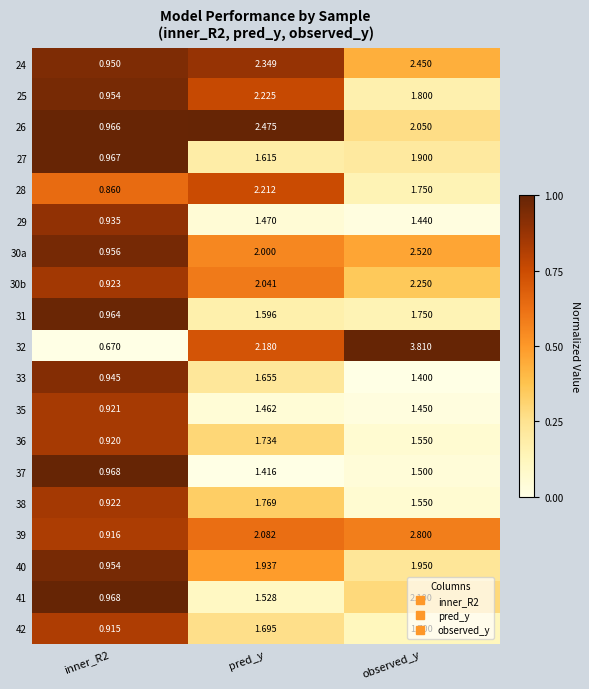

Which label corresponds to the largest value in the chart?

observed_y